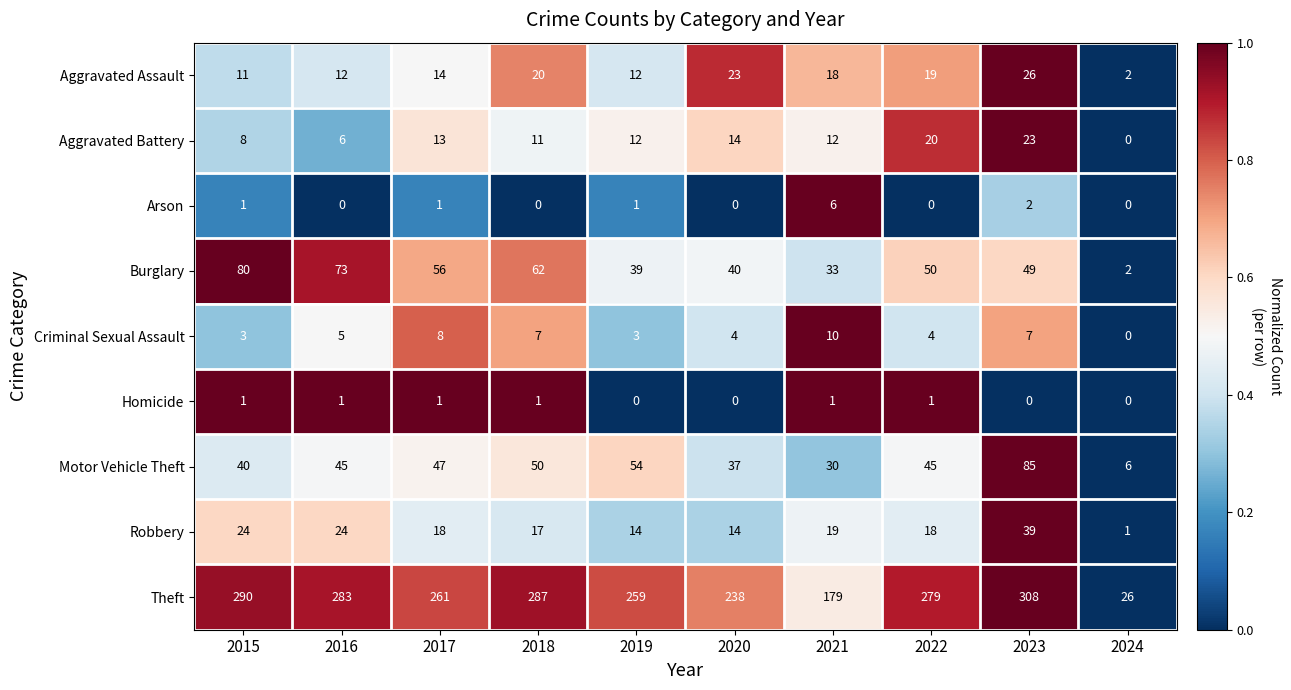

Which series has the largest total across all categories?

Theft